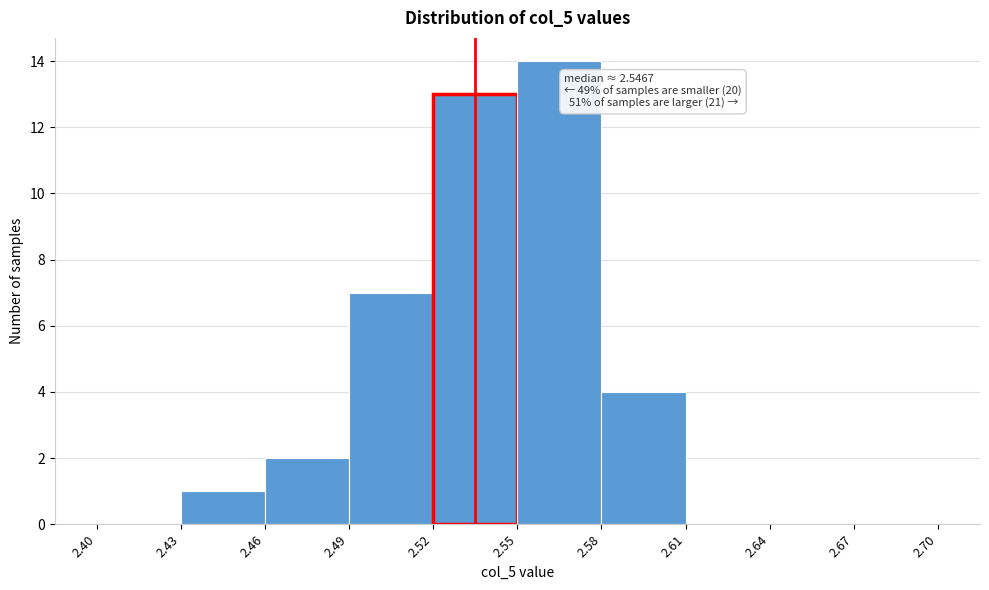

Which range on the x-axis has the tallest bar?

2.55 to 2.58